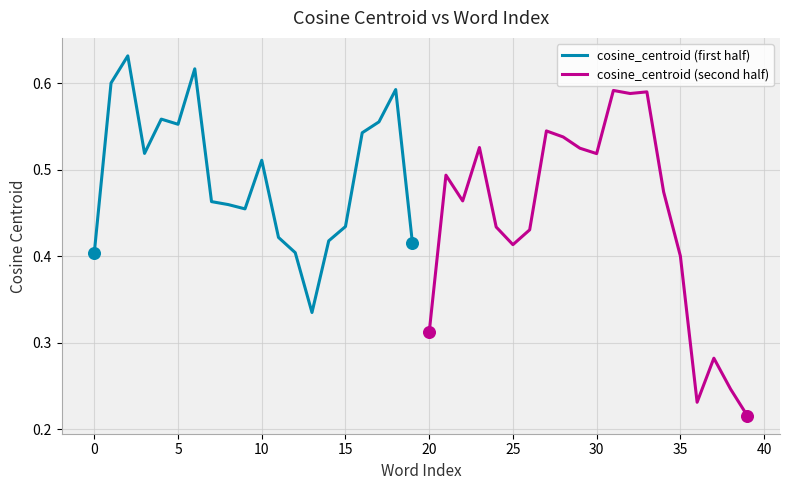

Which series has the widest spread of Y values?

cosine_centroid (second half)